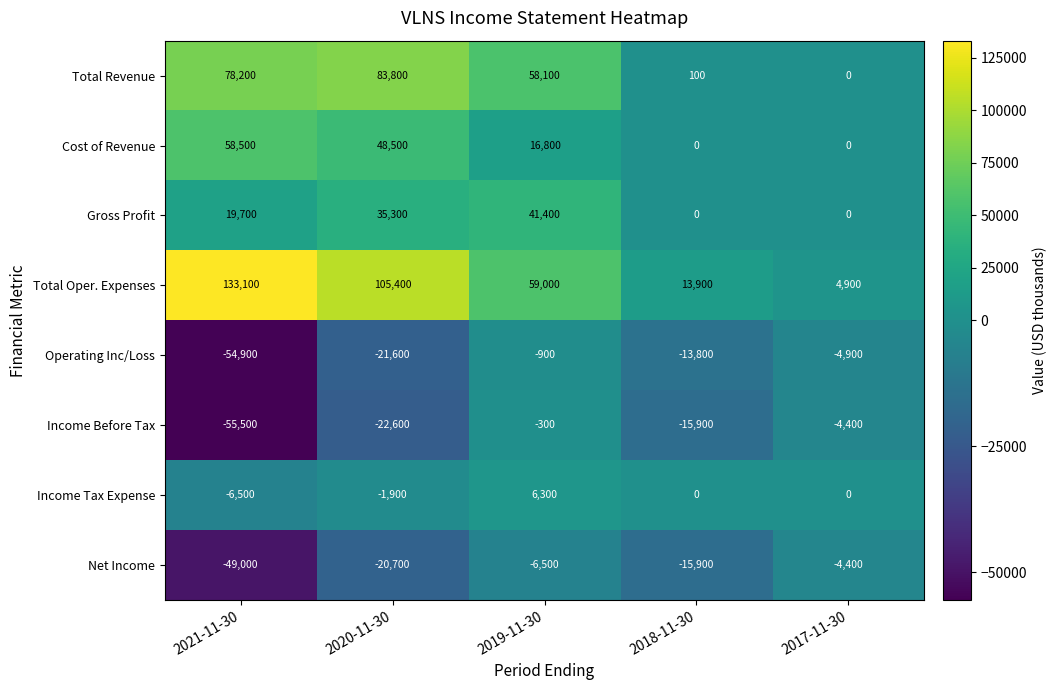

What is the sum of all Total Revenue values?

220200